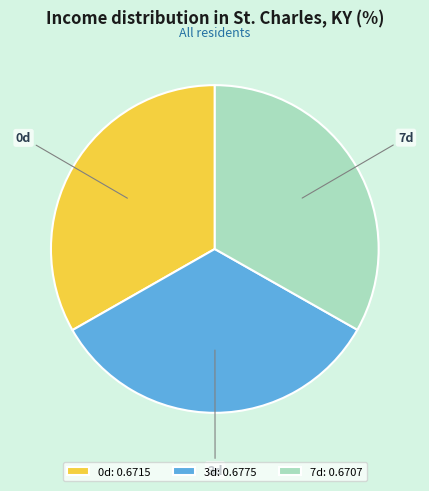

True or false: 7d accounts for 19% of the total.

False